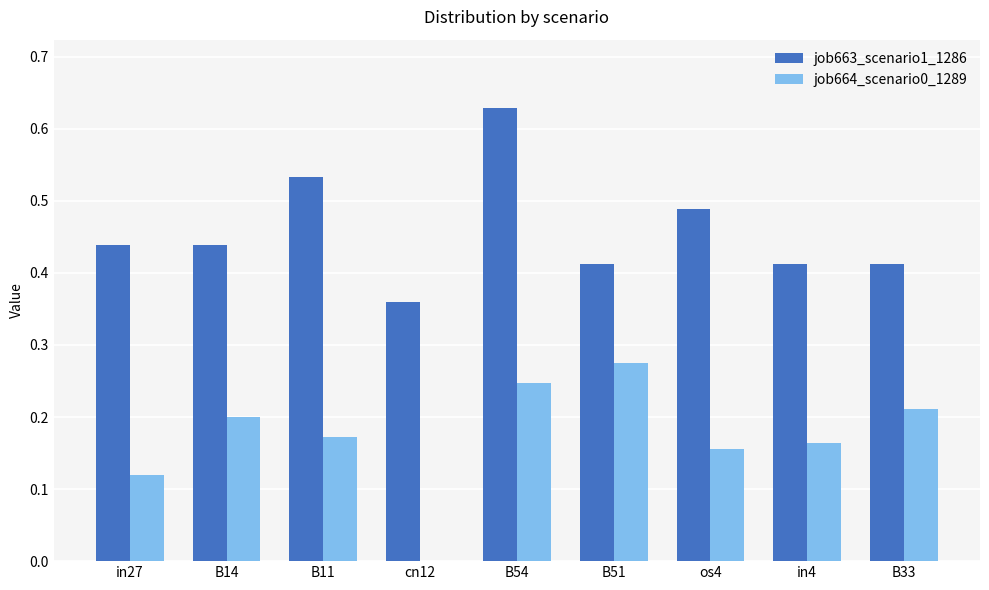

At which category is the sum across all series the highest?

B54